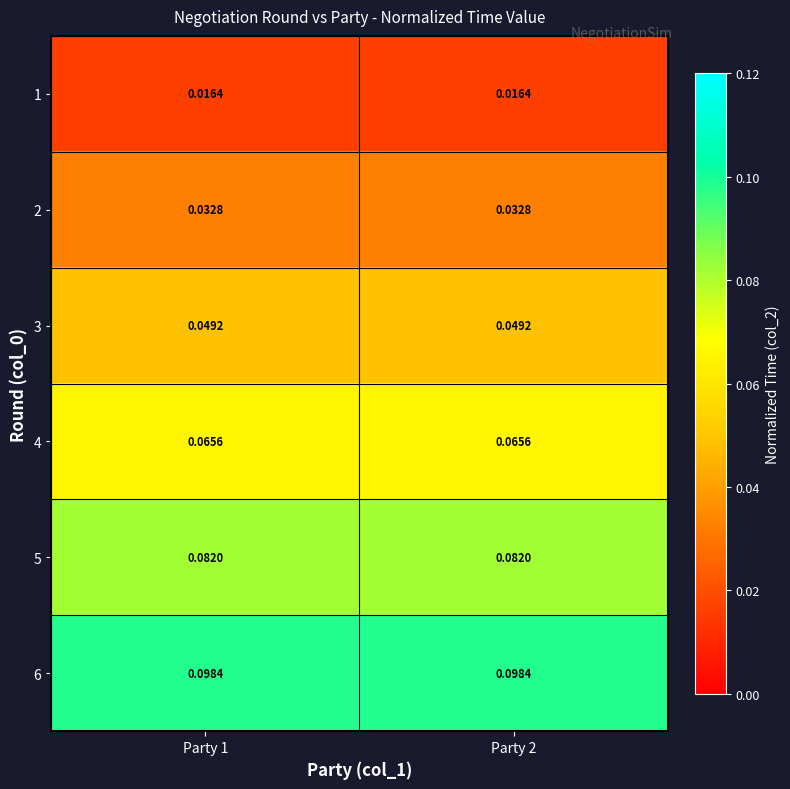

How many distinct data groups are displayed?

6